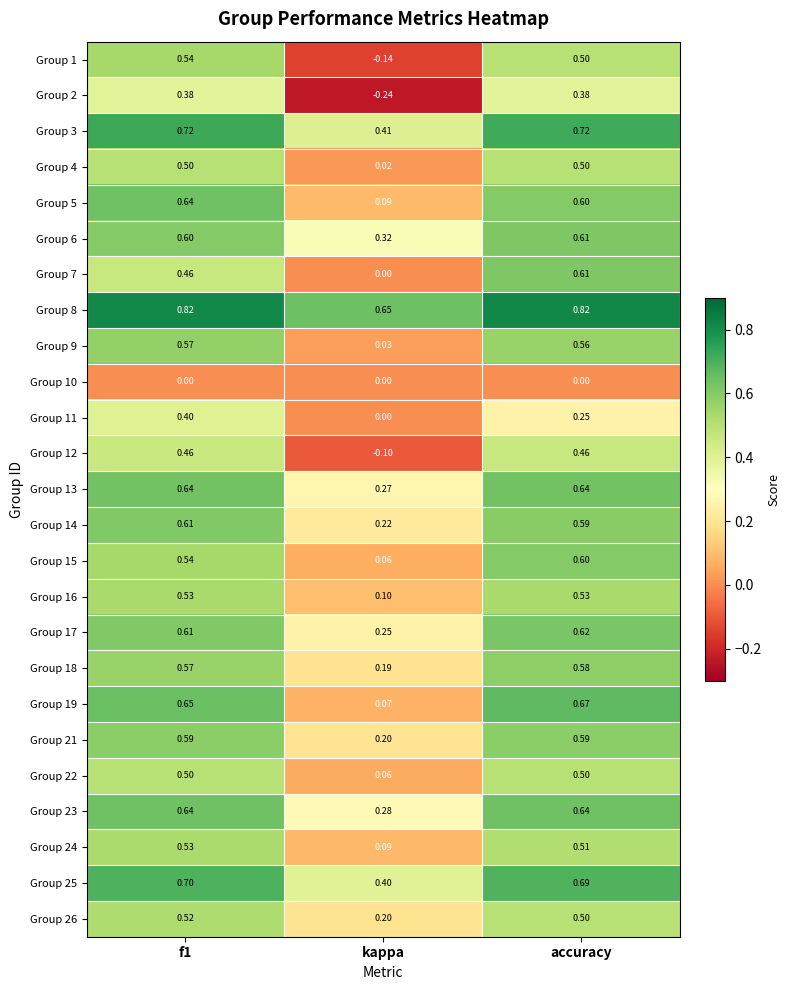

Is the value of Group 4 at kappa greater than the value of Group 10 at kappa?

Yes